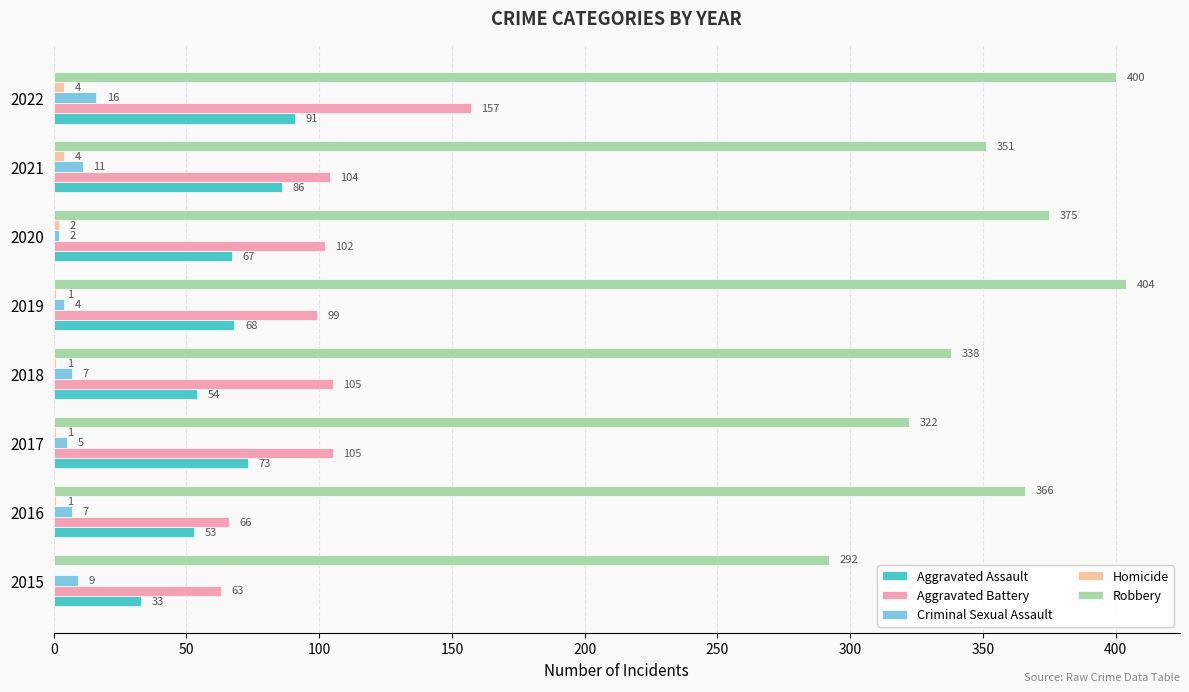

Which category has the highest value across all series?

2019